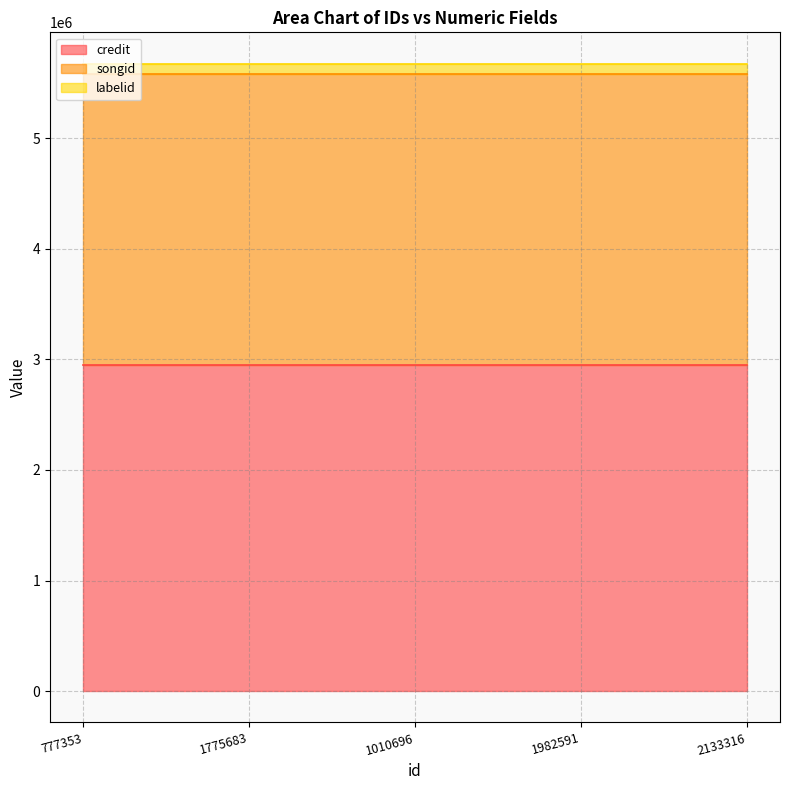

What is the label of the 1st point from the right?

2133316